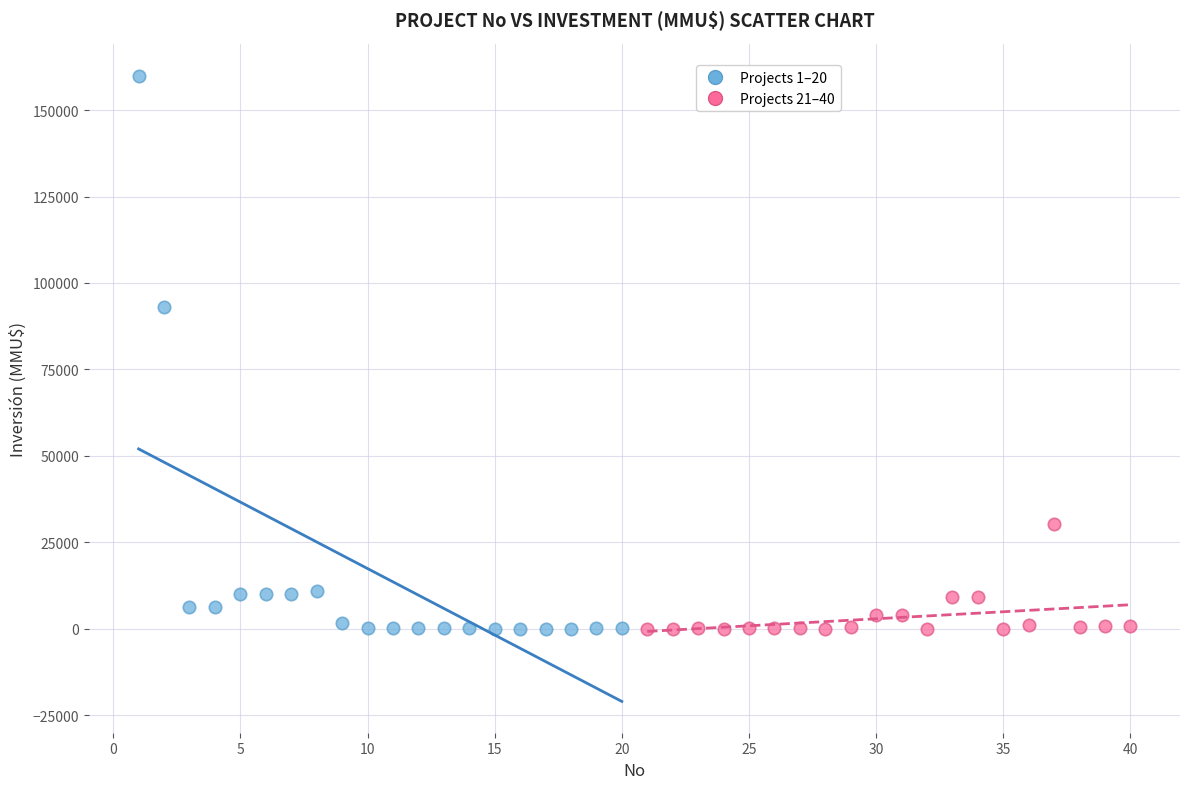

Which series reaches the maximum Y coordinate?

Projects 1–20